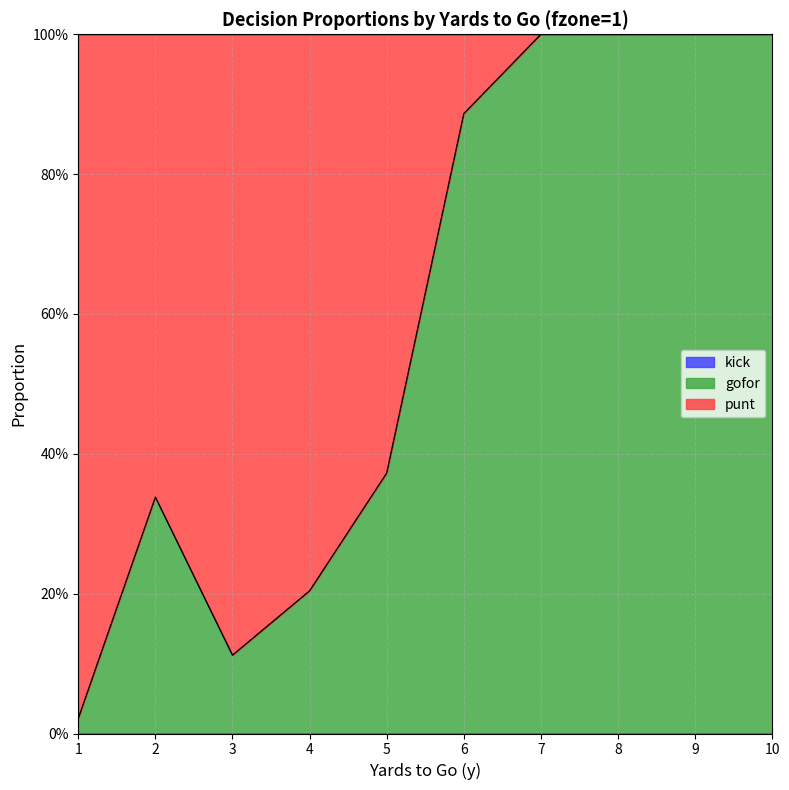

How many lines are shown in the chart?

3